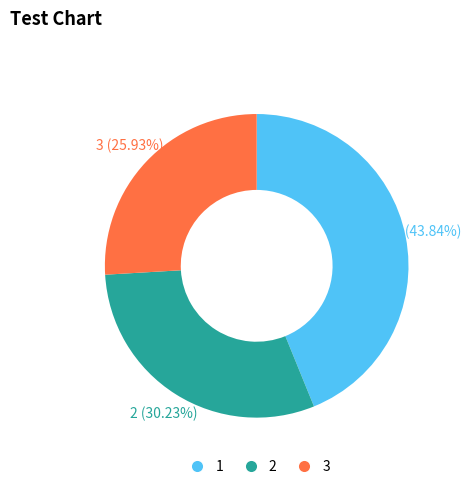

To the nearest percent, what is the difference between the 1 and 2 slice percentages?

14%